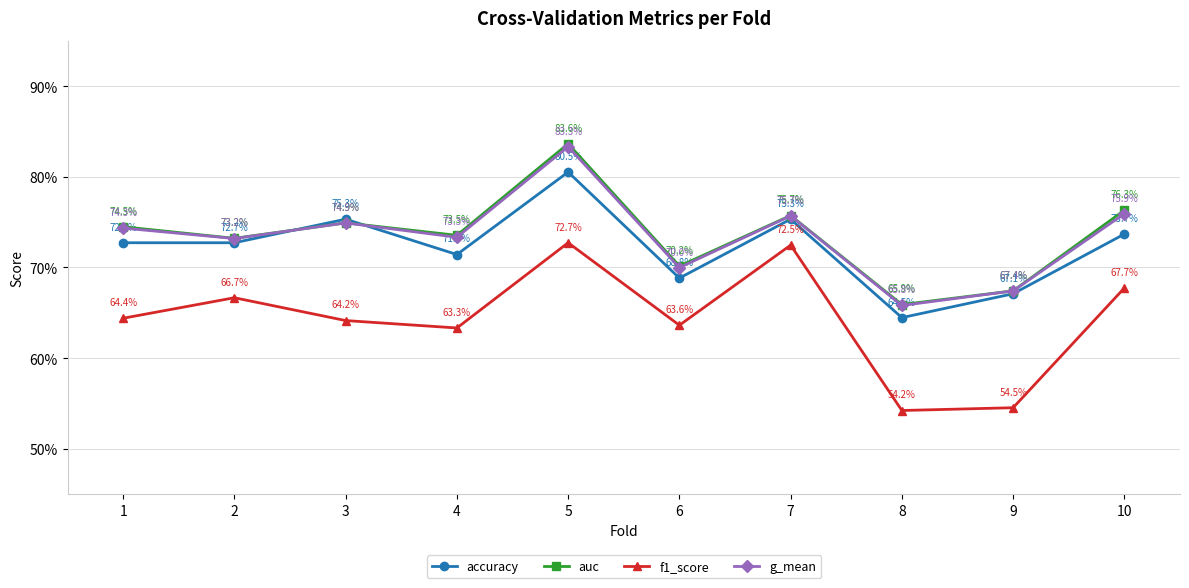

Which has a higher value, 10 or 3?

3